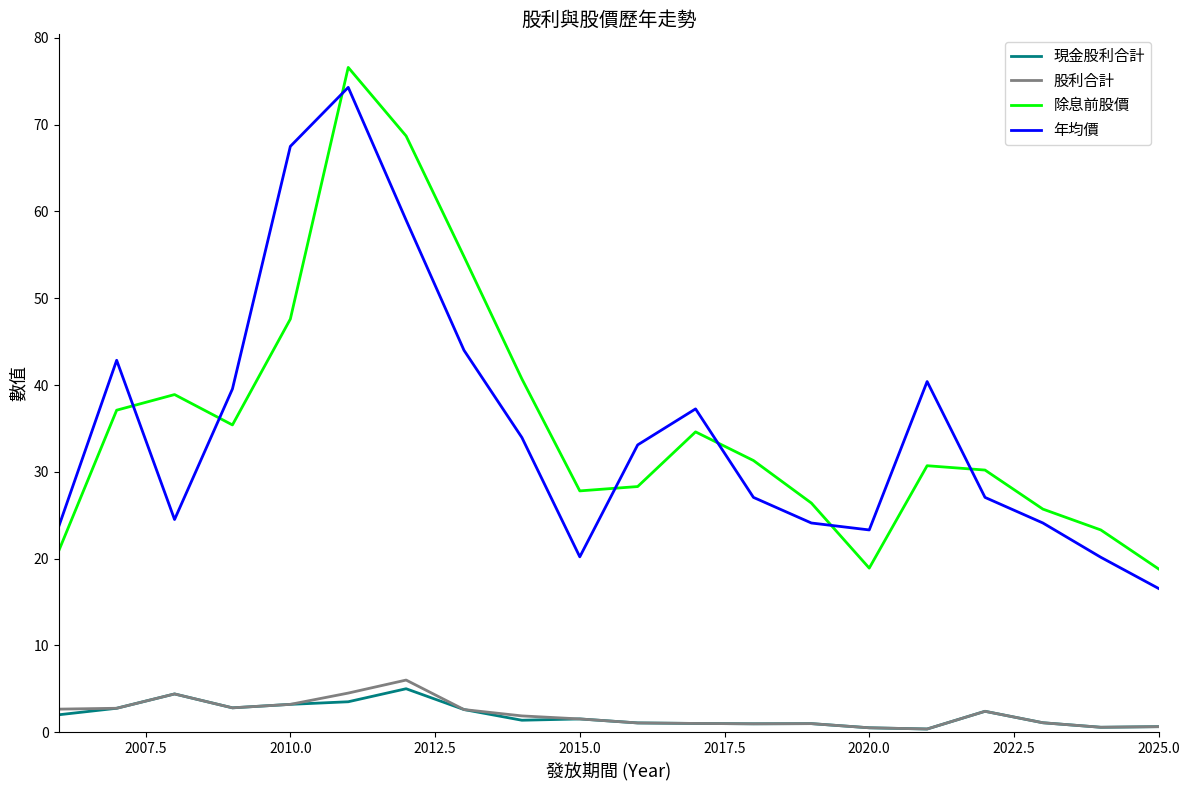

What are all the series names shown in the legend?

現金股利合計, 股利合計, 除息前股價, 年均價